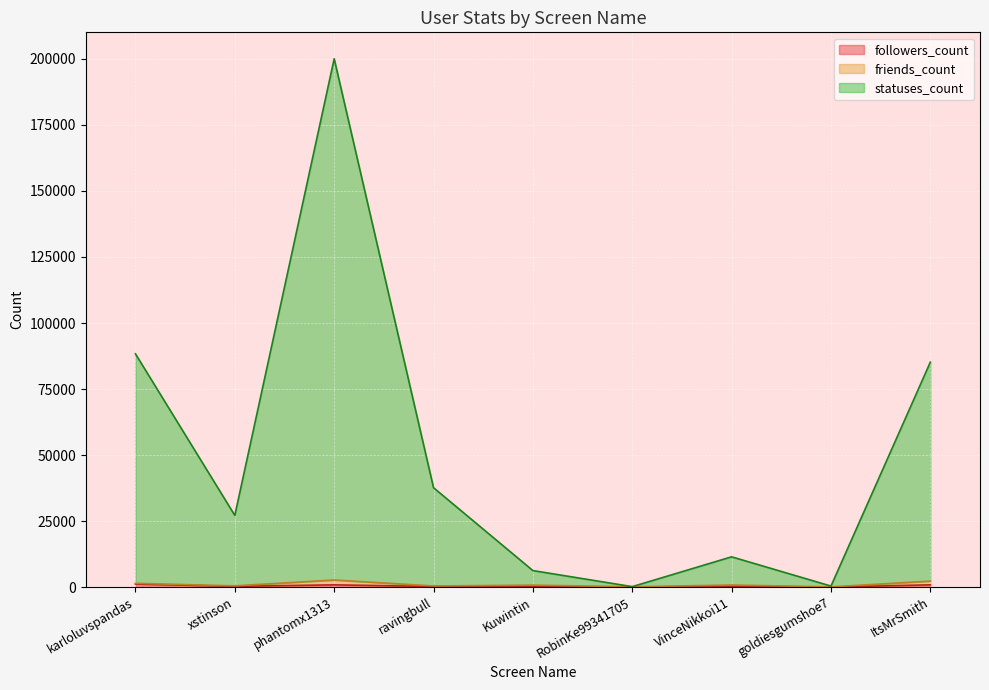

Which series has the widest spread of values?

statuses_count